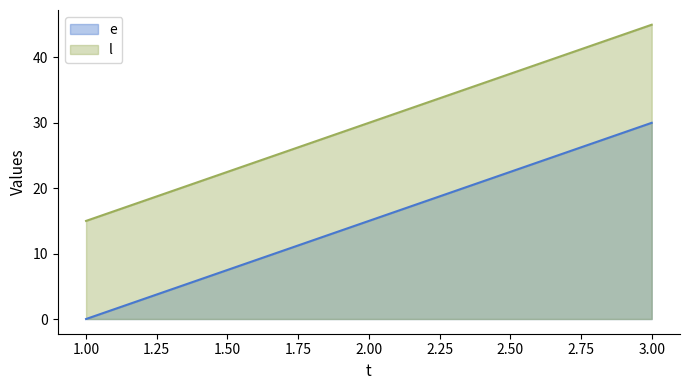

How many lines are shown in the chart?

2